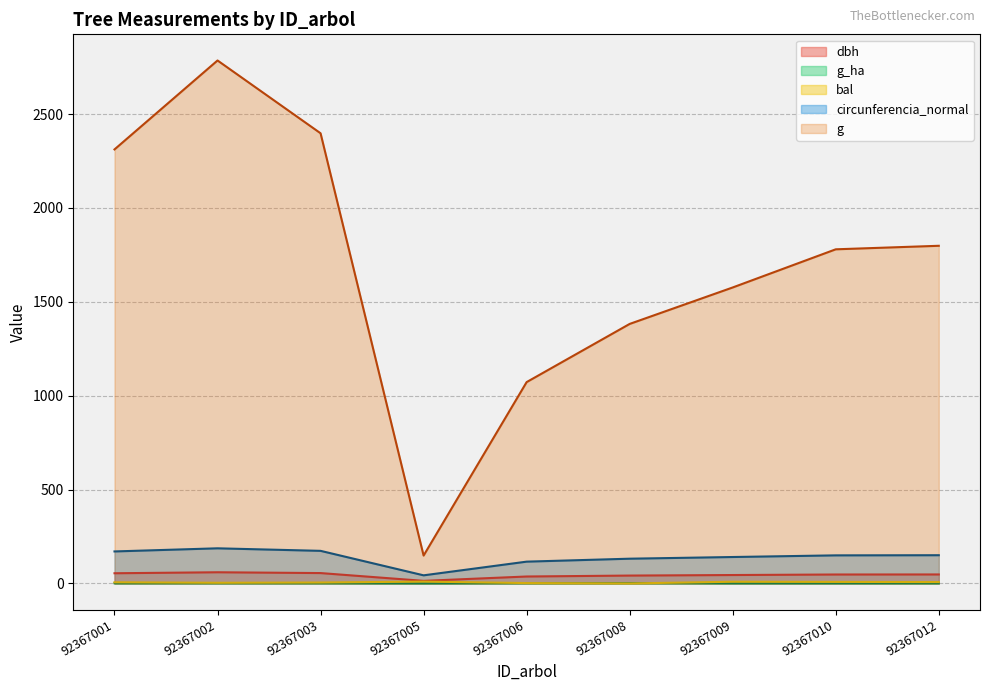

Reading left to right, transcribe all the data shown in this chart.

dbh: 92367001=54.2	92367002=59.5	92367003=55.2	92367005=13.8	92367006=37.0	92367008=42.0	92367009=44.8	92367010=47.6	92367012=47.9
g: 92367001=2311.5	92367002=2785.2	92367003=2397.5	92367005=148.5	92367006=1072.3	92367008=1382.2	92367009=1576.3	92367010=1779.5	92367012=1798.3
bal: 92367001=6.1	92367002=3.5	92367003=4.9	92367005=9.9	92367006=2.0	92367008=0.0	92367009=9.1	92367010=8.2	92367012=7.3
g_ha: 92367001=1.2	92367002=1.4	92367003=1.2	92367005=0.5	92367006=1.5	92367008=2.0	92367009=0.8	92367010=0.9	92367012=0.9
circunferencia_normal: 92367001=170.4	92367002=187.1	92367003=173.6	92367005=43.2	92367006=116.1	92367008=131.8	92367009=140.7	92367010=149.5	92367012=150.3